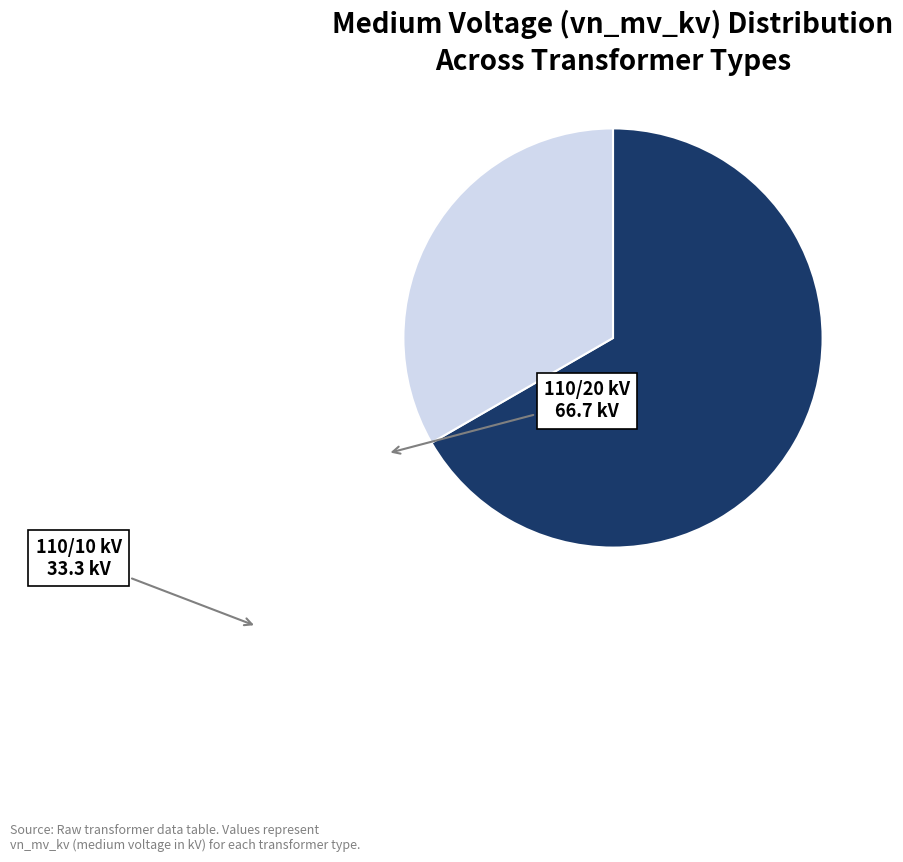

Count the number of slices in the pie.

2